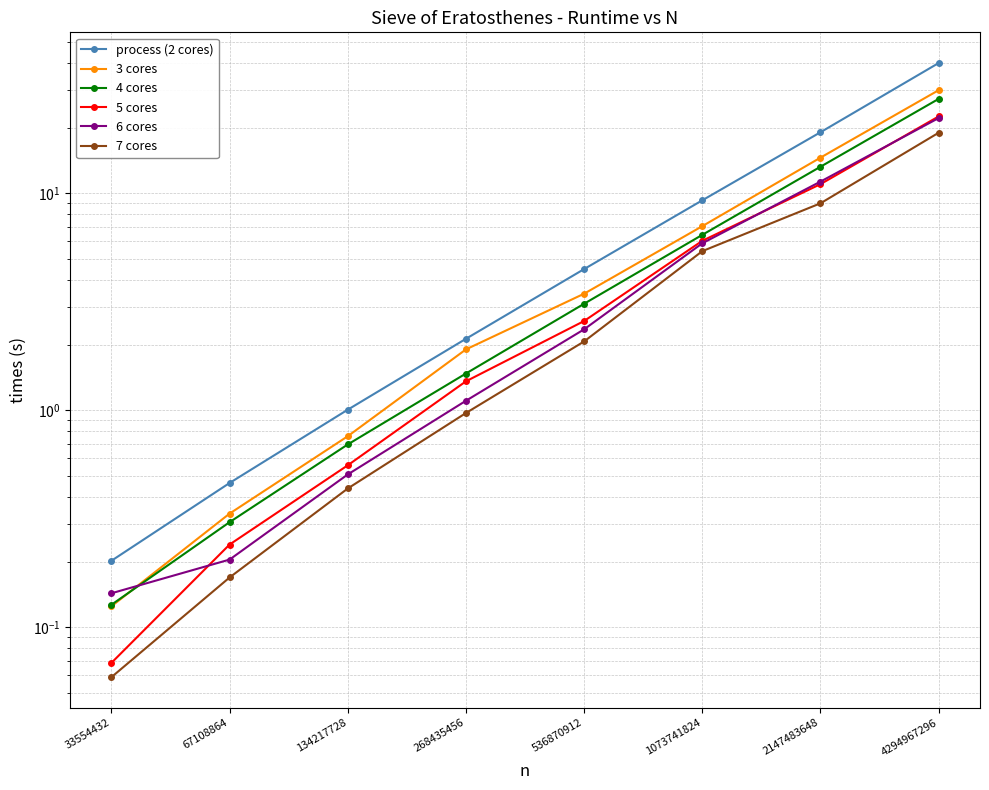

At which label does process (2 cores) reach its peak?

4294967296